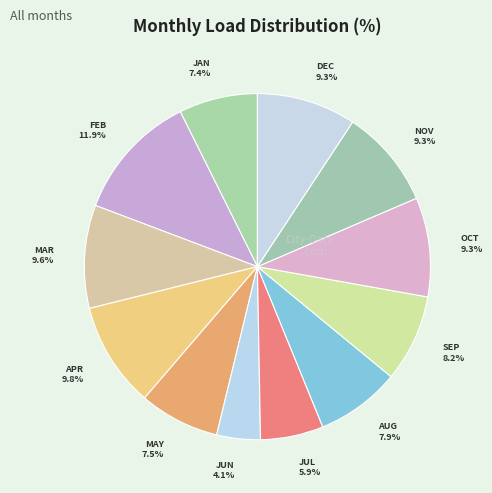

How many segments does this pie chart have?

12